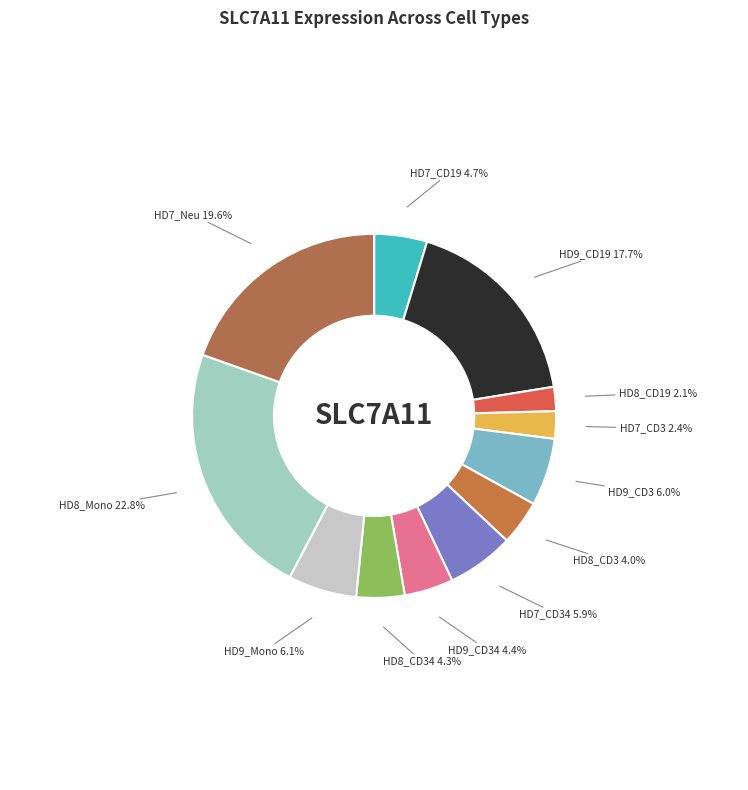

What portion of the pie excludes HD7_CD34?

94.1%